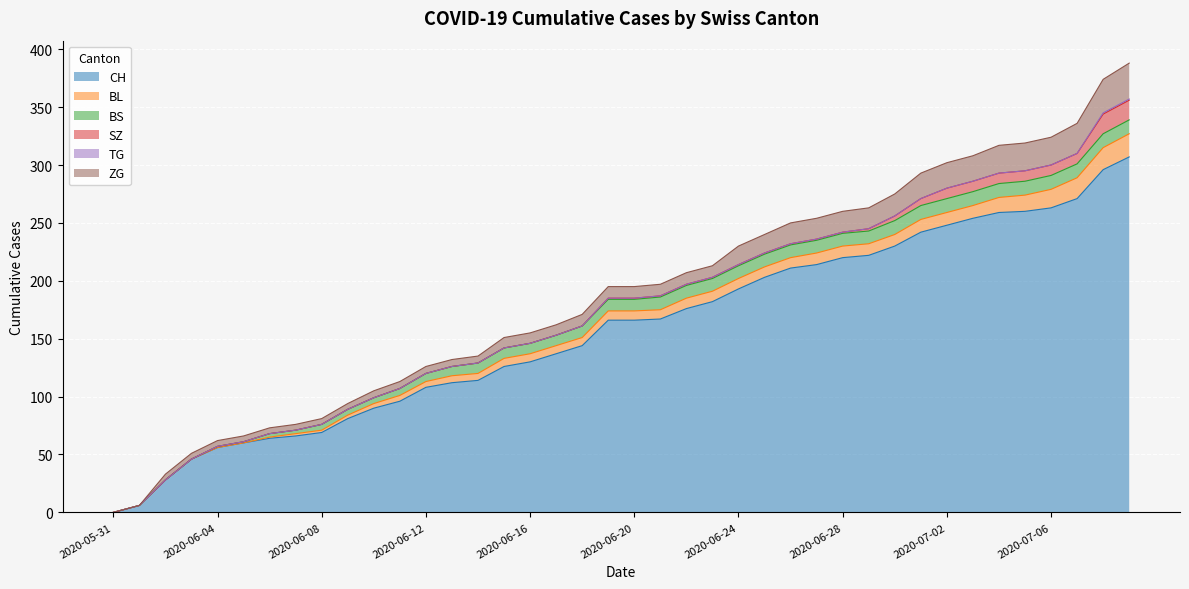

How many values in the BL series exceed 8?

18